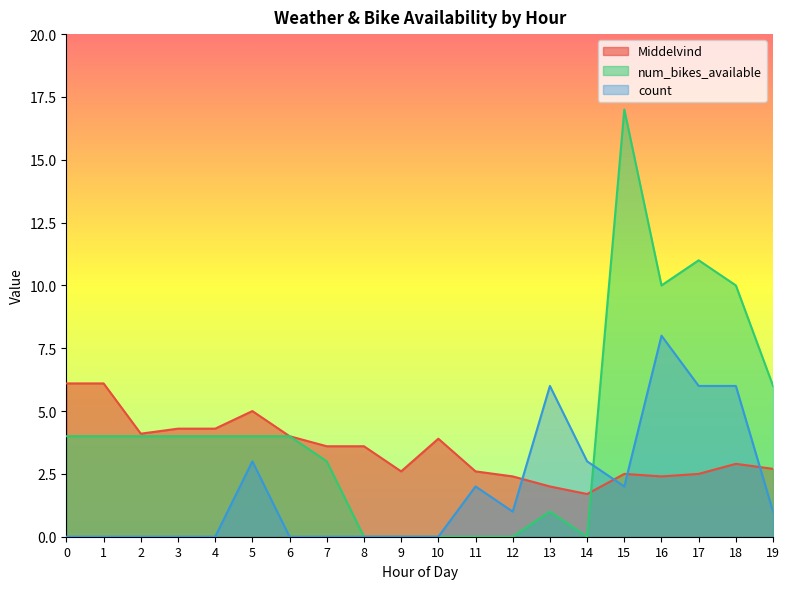

Rank the categories by Middelvind value from highest to lowest.

0, 1, 5, 3, 4, 2, 6, 10, 7, 8, 18, 19, 9, 11, 15, 17, 12, 16, 13, 14